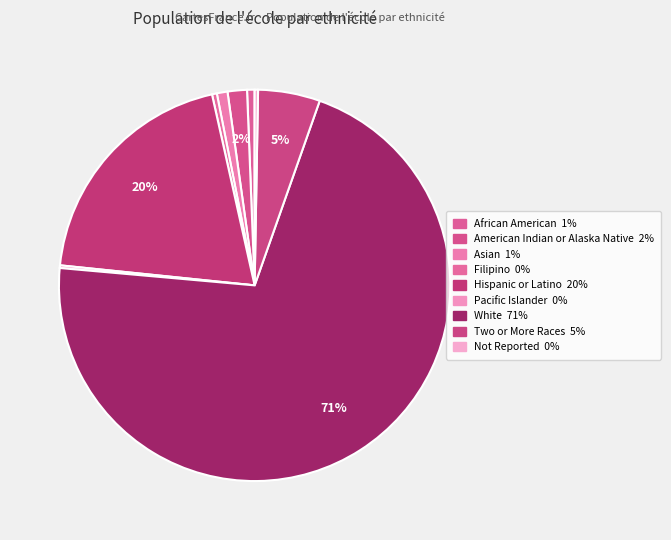

What is the smallest slice in the pie chart?

Pacific Islander